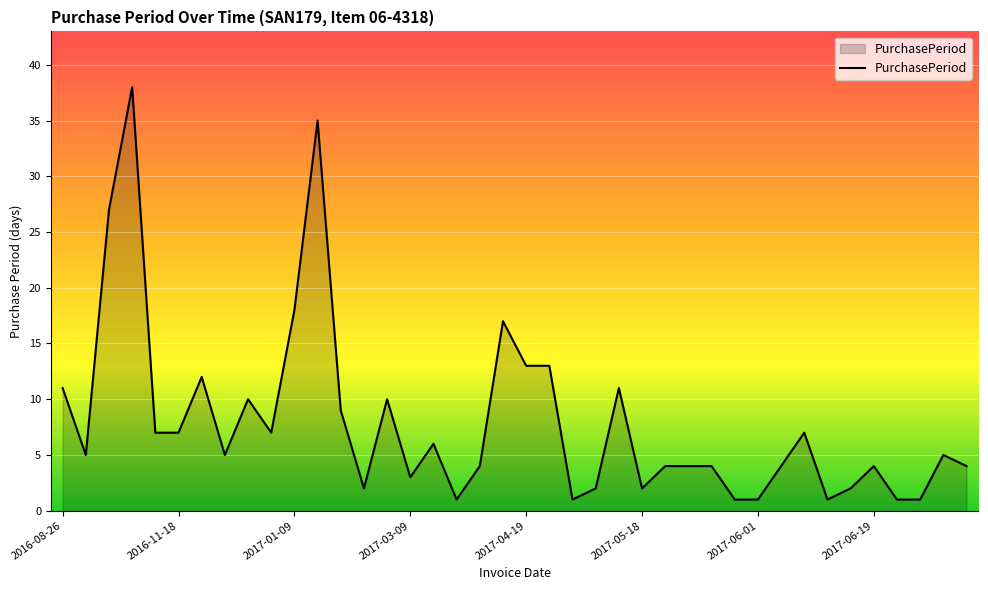

What is the difference between the maximum and minimum values?

37